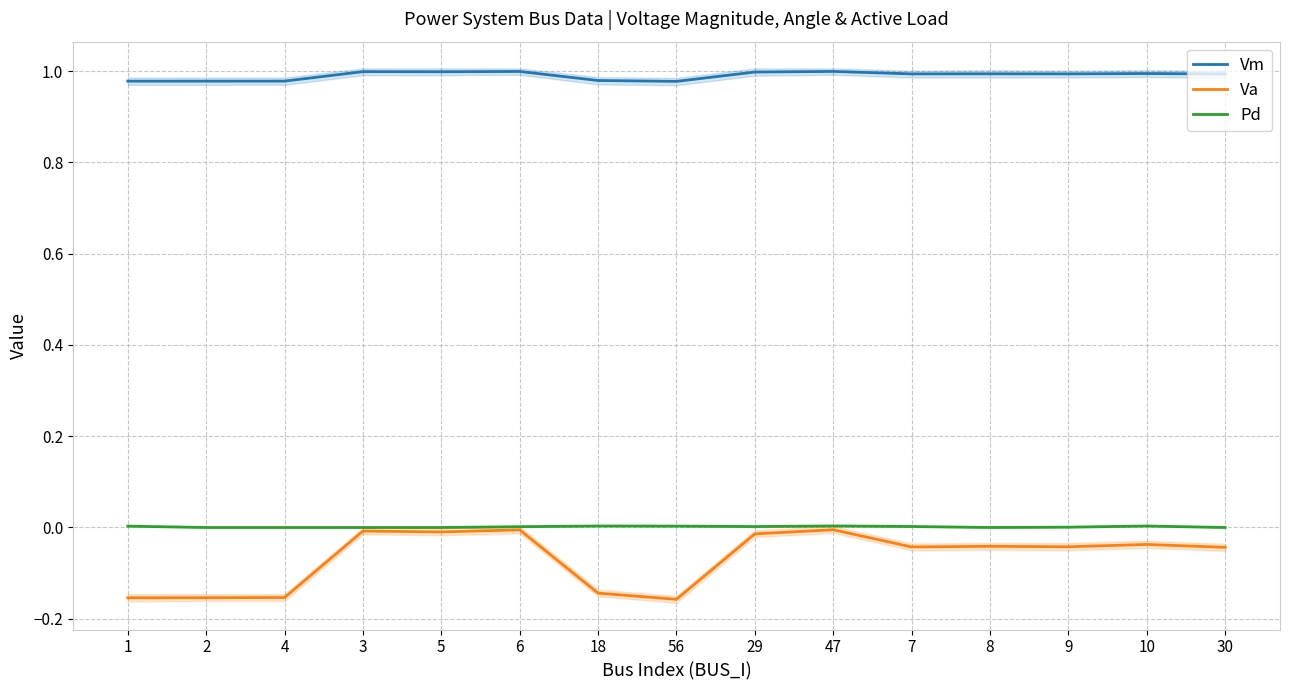

True or false: Va and Pd cross at least once.

False